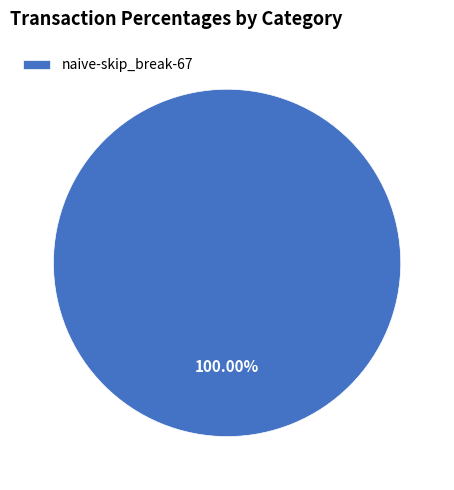

What is the majority slice?

naive-skip_break-67